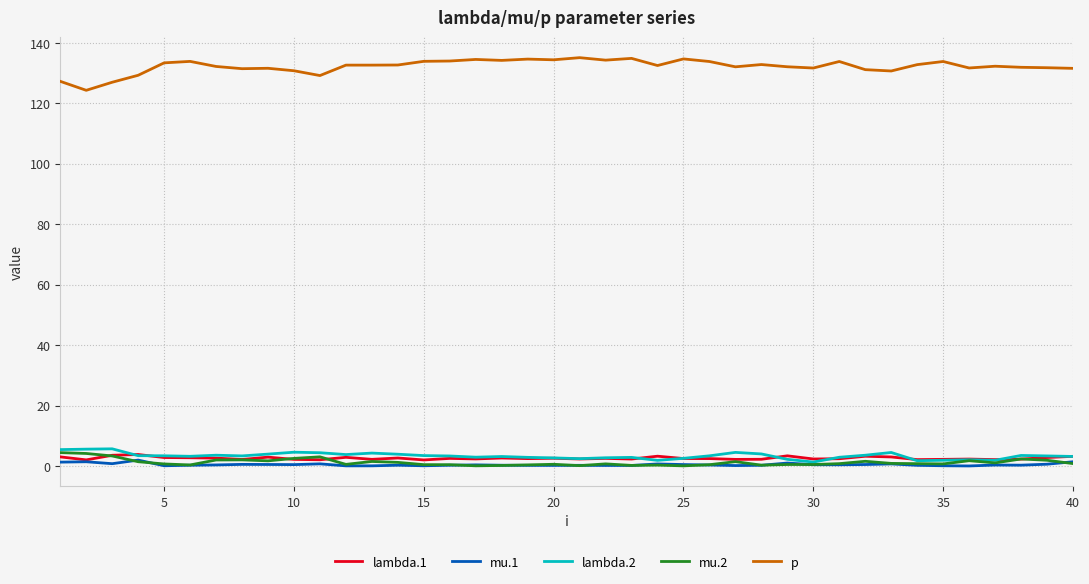

Count the number of categories in the chart.

40